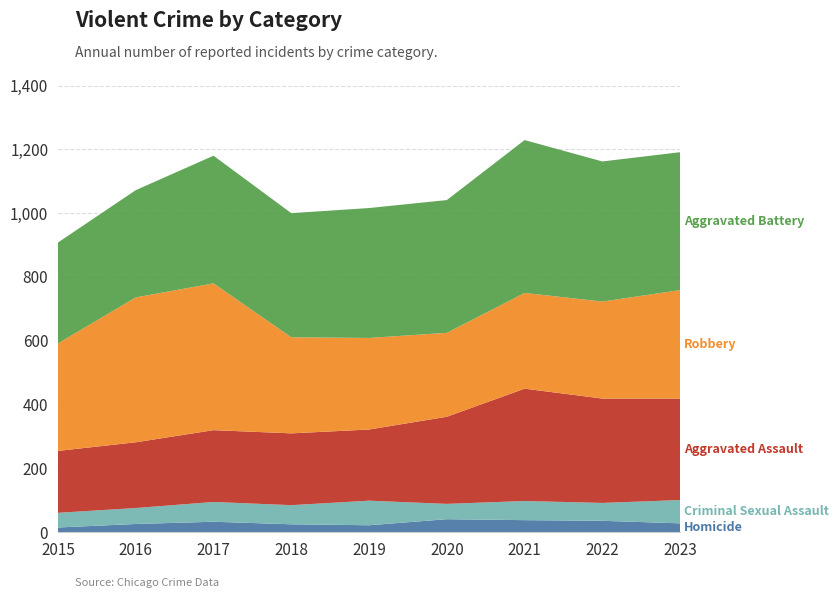

Reading right to left, transcribe all the data shown in this chart.

Homicide: 2023=28	2022=36	2021=38	2020=41	2019=22	2018=25	2017=33	2016=26	2015=15
Criminal Sexual Assault: 2023=73	2022=56	2021=60	2020=48	2019=77	2018=60	2017=62	2016=50	2015=46
Aggravated Assault: 2023=318	2022=327	2021=352	2020=273	2019=223	2018=225	2017=225	2016=206	2015=194
Robbery: 2023=340	2022=304	2021=300	2020=263	2019=287	2018=301	2017=460	2016=454	2015=337
Aggravated Battery: 2023=432	2022=439	2021=479	2020=416	2019=407	2018=389	2017=400	2016=336	2015=316